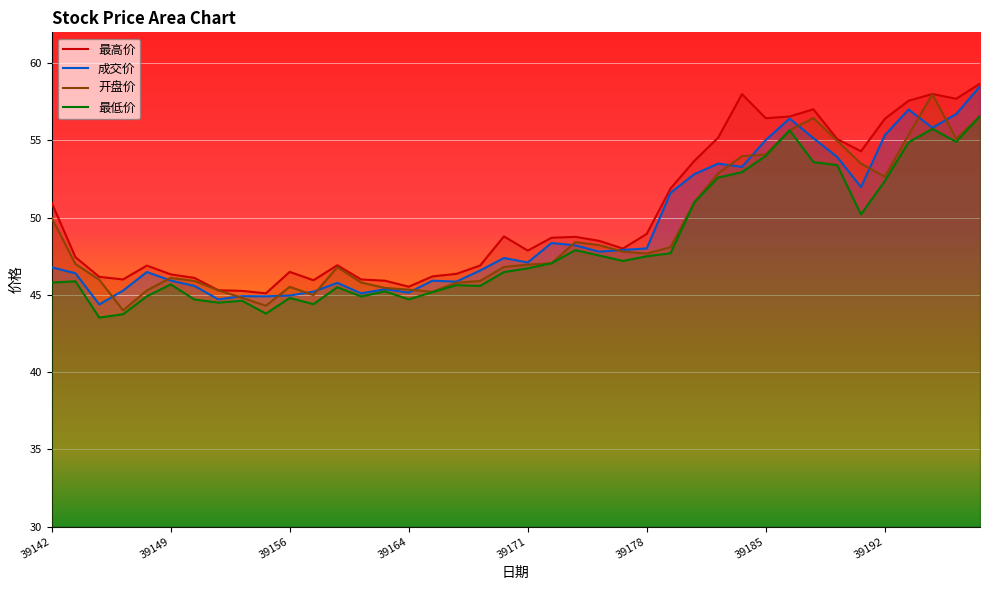

Reading left to right, transcribe all the data shown in this chart.

最高价: 51.0	47.4	46.2	46.0	46.9	46.3	46.1	45.3	45.3	45.1	46.5	46.0	46.9	46.0	45.9	45.5	46.2	46.4	46.9	48.8	47.9	48.7	48.8	48.5	48.0	49.0	51.9	53.7	55.2	58.0	56.4	56.5	57.0	55.1	54.3	56.4	57.6	58.0	57.7	58.7
成交价: 46.8	46.4	44.4	45.3	46.5	45.9	45.6	44.7	44.9	44.9	45.0	45.2	45.8	45.1	45.4	45.1	45.9	45.9	46.6	47.4	47.1	48.4	48.2	47.8	47.9	48.0	51.6	52.8	53.5	53.3	55.0	56.4	55.1	53.9	52.0	55.3	57.0	55.8	56.7	58.5
最低价: 45.8	45.9	43.5	43.8	44.9	45.7	44.7	44.5	44.6	43.8	44.8	44.4	45.5	44.9	45.2	44.7	45.2	45.6	45.6	46.5	46.7	47.0	47.9	47.5	47.2	47.5	47.7	51.0	52.6	53.0	54.0	55.7	53.6	53.4	50.2	52.4	54.9	55.8	54.9	56.6
开盘价: 50.0	47.0	46.0	44.0	45.3	46.1	45.9	45.3	44.8	44.3	45.5	45.0	46.8	45.8	45.5	45.3	45.2	45.8	45.9	46.8	47.0	47.0	48.4	48.2	47.8	47.7	48.1	51.0	52.9	54.0	54.1	55.7	56.5	55.0	53.5	52.7	55.4	58.0	55.1	56.6